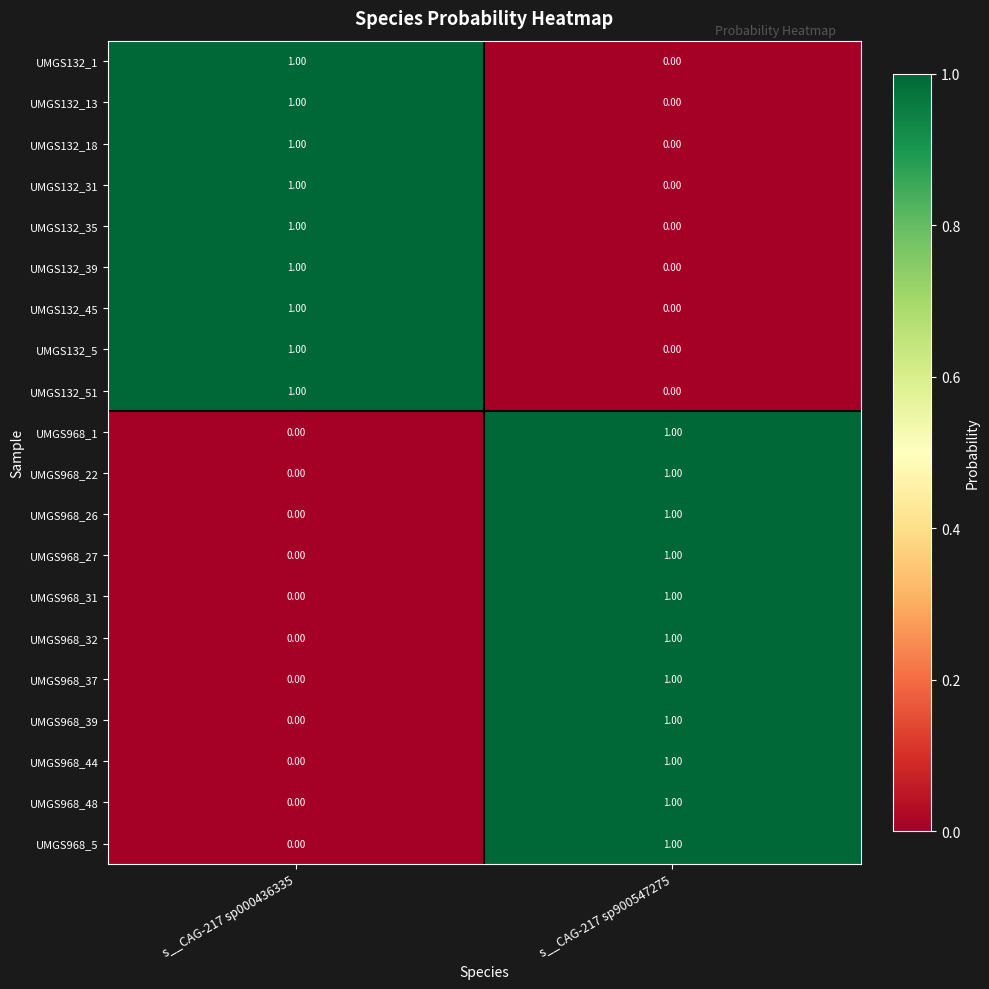

What is the spread (max minus min) of values at s__CAG-217 sp000436335?

1